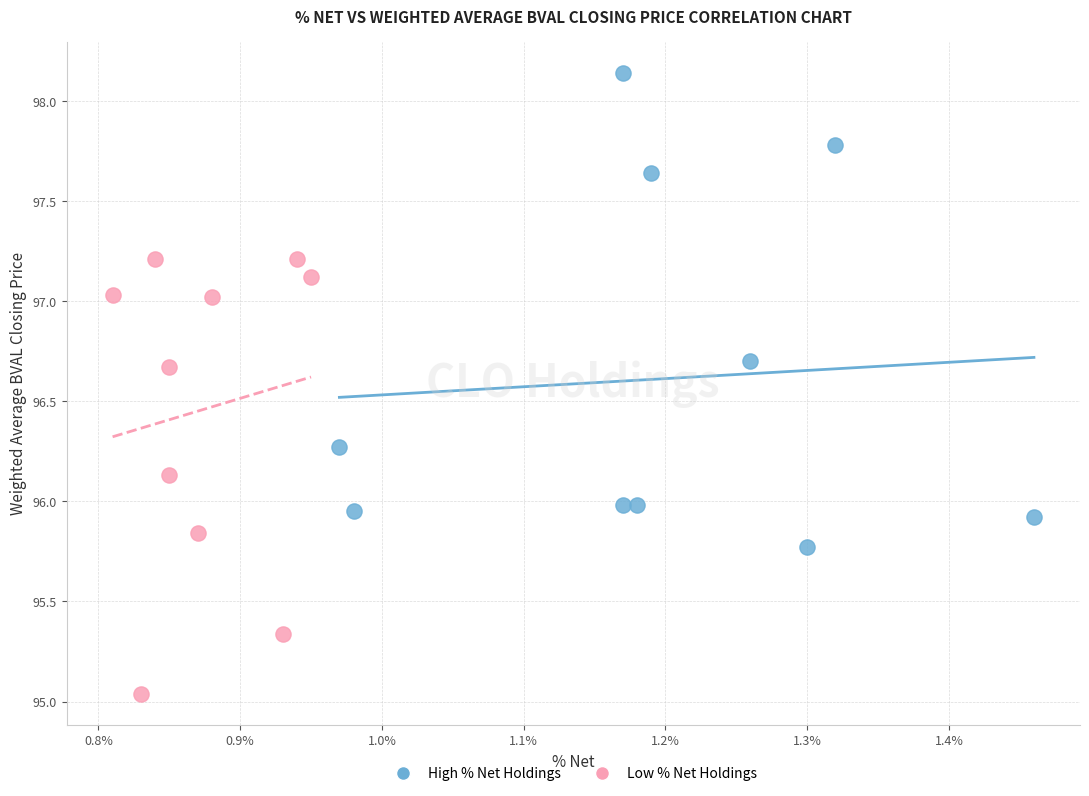

Which series has the widest spread of Y values?

High % Net Holdings